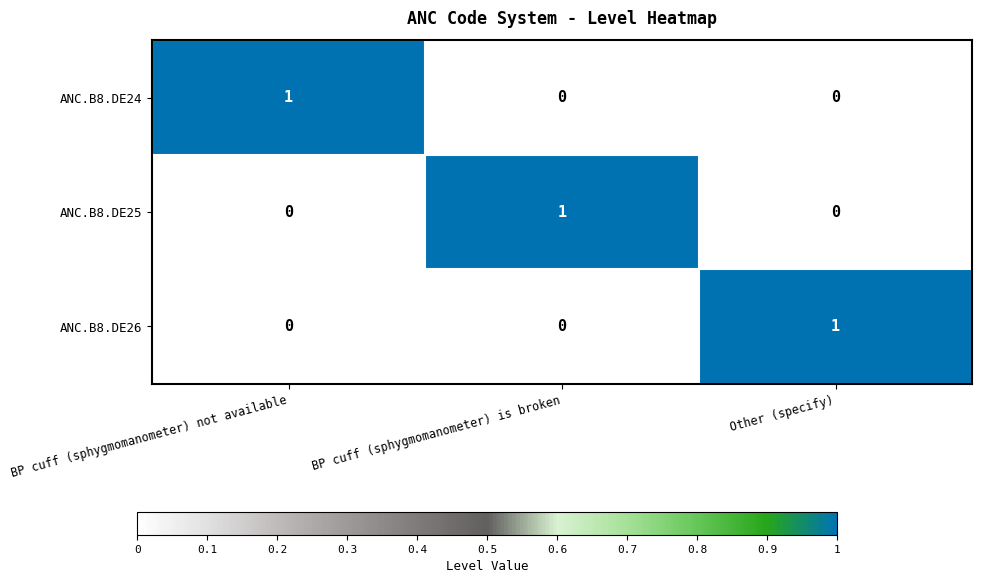

Reading left to right, what are all the values shown in this chart?

ANC.B8.DE24: 1	0	0
ANC.B8.DE25: 0	1	0
ANC.B8.DE26: 0	0	1